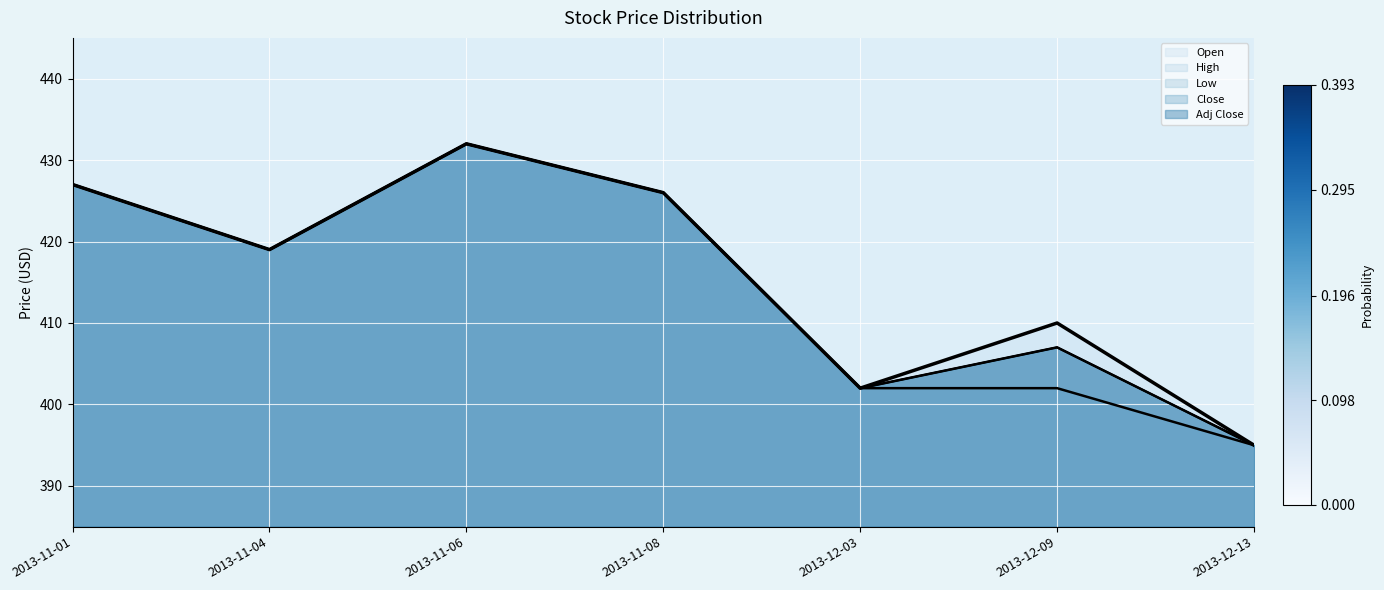

What position from the left is 2013-11-01?

1